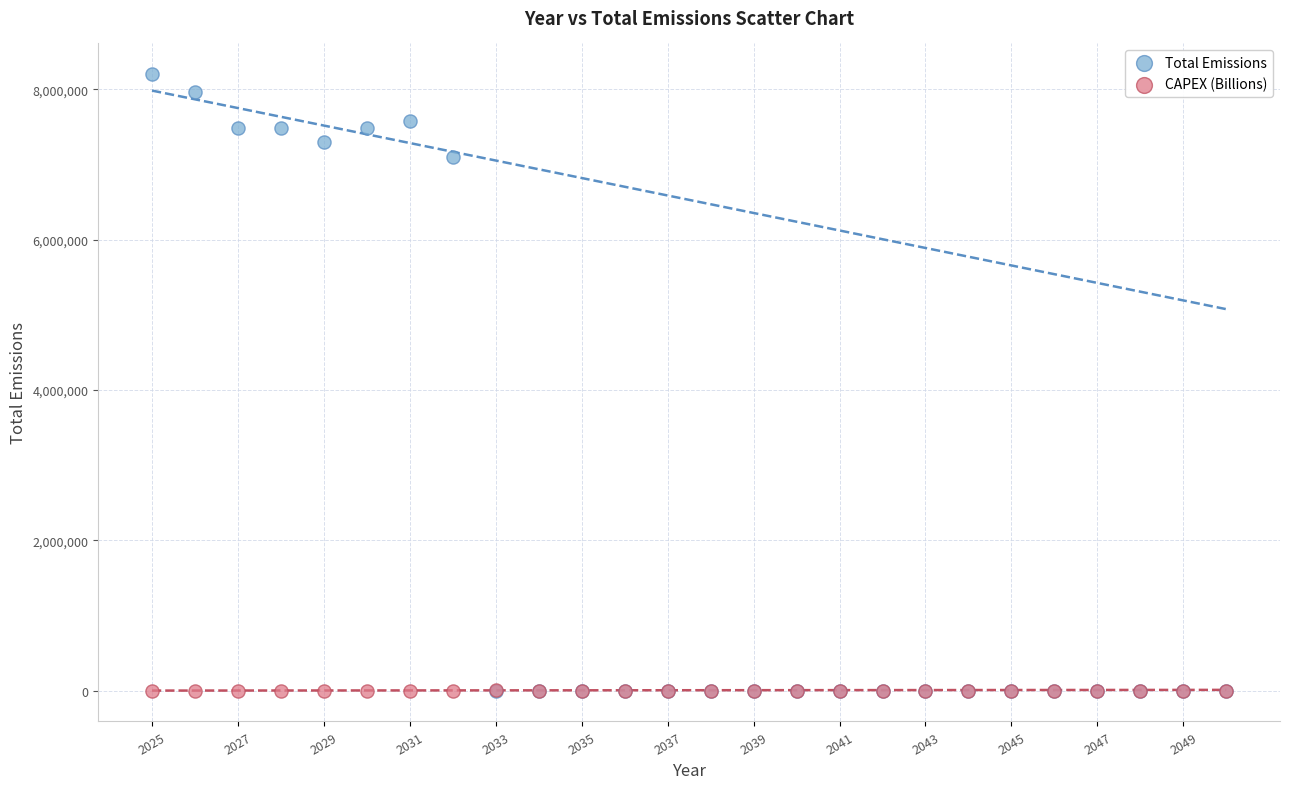

In the Total Emissions series, what Y value is closest to 4100311?

7103293.9